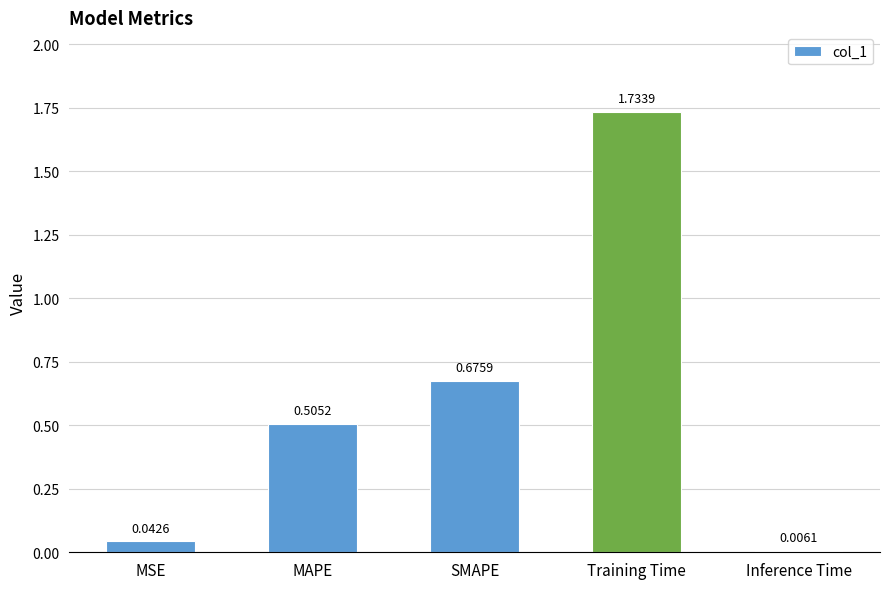

Which label corresponds to the largest value in the chart?

Training Time